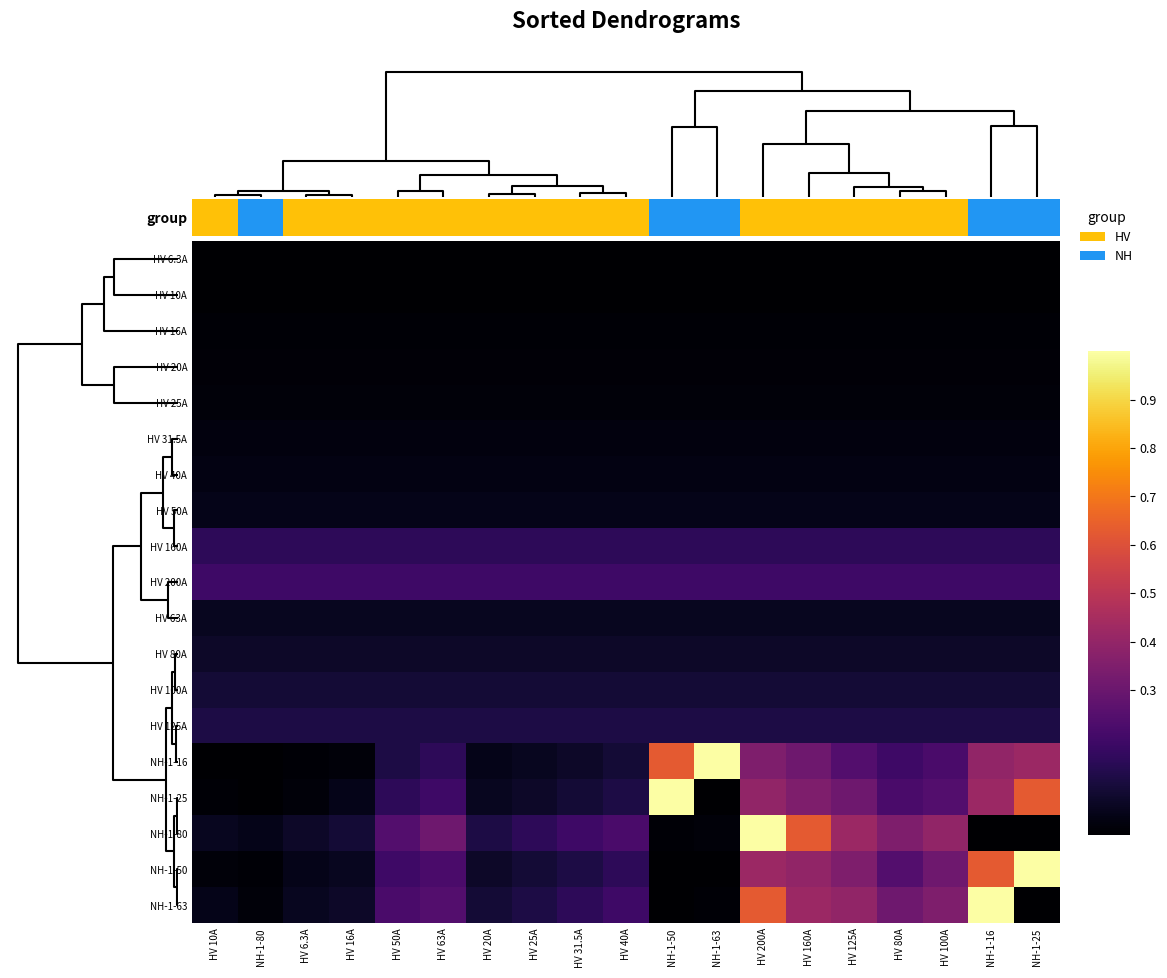

Reading left to right, list all the values displayed in this chart.

HV 6.3A: HV 10A=0.0	NH-1-80=0.0	HV 6.3A=0.0	HV 16A=0.0	HV 50A=0.0	HV 63A=0.0	HV 20A=0.0	HV 25A=0.0	HV 31.5A=0.0	HV 40A=0.0	NH-1-50=0.0	NH-1-63=0.0	HV 200A=0.0	HV 160A=0.0	HV 125A=0.0	HV 80A=0.0	HV 100A=0.0	NH-1-16=0.0	NH-1-25=0.0
HV 10A: HV 10A=0.0	NH-1-80=0.0	HV 6.3A=0.0	HV 16A=0.0	HV 50A=0.0	HV 63A=0.0	HV 20A=0.0	HV 25A=0.0	HV 31.5A=0.0	HV 40A=0.0	NH-1-50=0.0	NH-1-63=0.0	HV 200A=0.0	HV 160A=0.0	HV 125A=0.0	HV 80A=0.0	HV 100A=0.0	NH-1-16=0.0	NH-1-25=0.0
HV 16A: HV 10A=0.0	NH-1-80=0.0	HV 6.3A=0.0	HV 16A=0.0	HV 50A=0.0	HV 63A=0.0	HV 20A=0.0	HV 25A=0.0	HV 31.5A=0.0	HV 40A=0.0	NH-1-50=0.0	NH-1-63=0.0	HV 200A=0.0	HV 160A=0.0	HV 125A=0.0	HV 80A=0.0	HV 100A=0.0	NH-1-16=0.0	NH-1-25=0.0
HV 20A: HV 10A=0.0	NH-1-80=0.0	HV 6.3A=0.0	HV 16A=0.0	HV 50A=0.0	HV 63A=0.0	HV 20A=0.0	HV 25A=0.0	HV 31.5A=0.0	HV 40A=0.0	NH-1-50=0.0	NH-1-63=0.0	HV 200A=0.0	HV 160A=0.0	HV 125A=0.0	HV 80A=0.0	HV 100A=0.0	NH-1-16=0.0	NH-1-25=0.0
HV 25A: HV 10A=0.0	NH-1-80=0.0	HV 6.3A=0.0	HV 16A=0.0	HV 50A=0.0	HV 63A=0.0	HV 20A=0.0	HV 25A=0.0	HV 31.5A=0.0	HV 40A=0.0	NH-1-50=0.0	NH-1-63=0.0	HV 200A=0.0	HV 160A=0.0	HV 125A=0.0	HV 80A=0.0	HV 100A=0.0	NH-1-16=0.0	NH-1-25=0.0
HV 31.5A: HV 10A=0.0	NH-1-80=0.0	HV 6.3A=0.0	HV 16A=0.0	HV 50A=0.0	HV 63A=0.0	HV 20A=0.0	HV 25A=0.0	HV 31.5A=0.0	HV 40A=0.0	NH-1-50=0.0	NH-1-63=0.0	HV 200A=0.0	HV 160A=0.0	HV 125A=0.0	HV 80A=0.0	HV 100A=0.0	NH-1-16=0.0	NH-1-25=0.0
HV 40A: HV 10A=0.0	NH-1-80=0.0	HV 6.3A=0.0	HV 16A=0.0	HV 50A=0.0	HV 63A=0.0	HV 20A=0.0	HV 25A=0.0	HV 31.5A=0.0	HV 40A=0.0	NH-1-50=0.0	NH-1-63=0.0	HV 200A=0.0	HV 160A=0.0	HV 125A=0.0	HV 80A=0.0	HV 100A=0.0	NH-1-16=0.0	NH-1-25=0.0
HV 50A: HV 10A=0.0	NH-1-80=0.0	HV 6.3A=0.0	HV 16A=0.0	HV 50A=0.0	HV 63A=0.0	HV 20A=0.0	HV 25A=0.0	HV 31.5A=0.0	HV 40A=0.0	NH-1-50=0.0	NH-1-63=0.0	HV 200A=0.0	HV 160A=0.0	HV 125A=0.0	HV 80A=0.0	HV 100A=0.0	NH-1-16=0.0	NH-1-25=0.0
HV 160A: HV 10A=0.2	NH-1-80=0.2	HV 6.3A=0.2	HV 16A=0.2	HV 50A=0.2	HV 63A=0.2	HV 20A=0.2	HV 25A=0.2	HV 31.5A=0.2	HV 40A=0.2	NH-1-50=0.2	NH-1-63=0.2	HV 200A=0.2	HV 160A=0.2	HV 125A=0.2	HV 80A=0.2	HV 100A=0.2	NH-1-16=0.2	NH-1-25=0.2
HV 200A: HV 10A=0.2	NH-1-80=0.2	HV 6.3A=0.2	HV 16A=0.2	HV 50A=0.2	HV 63A=0.2	HV 20A=0.2	HV 25A=0.2	HV 31.5A=0.2	HV 40A=0.2	NH-1-50=0.2	NH-1-63=0.2	HV 200A=0.2	HV 160A=0.2	HV 125A=0.2	HV 80A=0.2	HV 100A=0.2	NH-1-16=0.2	NH-1-25=0.2
HV 63A: HV 10A=0.1	NH-1-80=0.1	HV 6.3A=0.1	HV 16A=0.1	HV 50A=0.1	HV 63A=0.1	HV 20A=0.1	HV 25A=0.1	HV 31.5A=0.1	HV 40A=0.1	NH-1-50=0.1	NH-1-63=0.1	HV 200A=0.1	HV 160A=0.1	HV 125A=0.1	HV 80A=0.1	HV 100A=0.1	NH-1-16=0.1	NH-1-25=0.1
HV 80A: HV 10A=0.1	NH-1-80=0.1	HV 6.3A=0.1	HV 16A=0.1	HV 50A=0.1	HV 63A=0.1	HV 20A=0.1	HV 25A=0.1	HV 31.5A=0.1	HV 40A=0.1	NH-1-50=0.1	NH-1-63=0.1	HV 200A=0.1	HV 160A=0.1	HV 125A=0.1	HV 80A=0.1	HV 100A=0.1	NH-1-16=0.1	NH-1-25=0.1
HV 100A: HV 10A=0.1	NH-1-80=0.1	HV 6.3A=0.1	HV 16A=0.1	HV 50A=0.1	HV 63A=0.1	HV 20A=0.1	HV 25A=0.1	HV 31.5A=0.1	HV 40A=0.1	NH-1-50=0.1	NH-1-63=0.1	HV 200A=0.1	HV 160A=0.1	HV 125A=0.1	HV 80A=0.1	HV 100A=0.1	NH-1-16=0.1	NH-1-25=0.1
HV 125A: HV 10A=0.1	NH-1-80=0.1	HV 6.3A=0.1	HV 16A=0.1	HV 50A=0.1	HV 63A=0.1	HV 20A=0.1	HV 25A=0.1	HV 31.5A=0.1	HV 40A=0.1	NH-1-50=0.1	NH-1-63=0.1	HV 200A=0.1	HV 160A=0.1	HV 125A=0.1	HV 80A=0.1	HV 100A=0.1	NH-1-16=0.1	NH-1-25=0.1
NH-1-16: HV 10A=0.0	NH-1-80=0.0	HV 6.3A=0.0	HV 16A=0.0	HV 50A=0.1	HV 63A=0.2	HV 20A=0.0	HV 25A=0.1	HV 31.5A=0.1	HV 40A=0.1	NH-1-50=0.6	NH-1-63=1.0	HV 200A=0.4	HV 160A=0.3	HV 125A=0.2	HV 80A=0.2	HV 100A=0.2	NH-1-16=0.4	NH-1-25=0.4
NH-1-25: HV 10A=0.0	NH-1-80=0.0	HV 6.3A=0.0	HV 16A=0.0	HV 50A=0.2	HV 63A=0.2	HV 20A=0.1	HV 25A=0.1	HV 31.5A=0.1	HV 40A=0.1	NH-1-50=1.0	NH-1-63=0.0	HV 200A=0.4	HV 160A=0.4	HV 125A=0.3	HV 80A=0.2	HV 100A=0.2	NH-1-16=0.4	NH-1-25=0.6
NH-1-80: HV 10A=0.1	NH-1-80=0.0	HV 6.3A=0.1	HV 16A=0.1	HV 50A=0.2	HV 63A=0.3	HV 20A=0.1	HV 25A=0.2	HV 31.5A=0.2	HV 40A=0.2	NH-1-50=0.0	NH-1-63=0.0	HV 200A=1.0	HV 160A=0.6	HV 125A=0.4	HV 80A=0.4	HV 100A=0.4	NH-1-16=0.0	NH-1-25=0.0
NH-1-50: HV 10A=0.0	NH-1-80=0.0	HV 6.3A=0.0	HV 16A=0.1	HV 50A=0.2	HV 63A=0.2	HV 20A=0.1	HV 25A=0.1	HV 31.5A=0.1	HV 40A=0.2	NH-1-50=0.0	NH-1-63=0.0	HV 200A=0.4	HV 160A=0.4	HV 125A=0.4	HV 80A=0.2	HV 100A=0.3	NH-1-16=0.6	NH-1-25=1.0
NH-1-63: HV 10A=0.0	NH-1-80=0.0	HV 6.3A=0.1	HV 16A=0.1	HV 50A=0.2	HV 63A=0.2	HV 20A=0.1	HV 25A=0.1	HV 31.5A=0.2	HV 40A=0.2	NH-1-50=0.0	NH-1-63=0.0	HV 200A=0.6	HV 160A=0.4	HV 125A=0.4	HV 80A=0.3	HV 100A=0.4	NH-1-16=1.0	NH-1-25=0.0